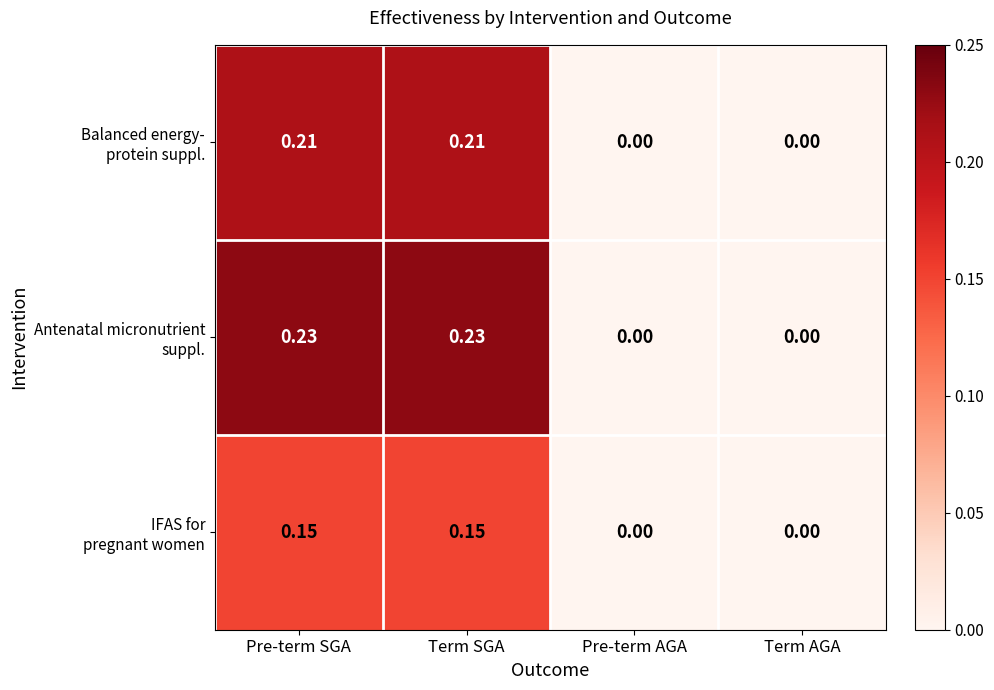

List the series in order of their peak value, lowest first.

IFAS for pregnant women, Balanced energy- protein suppl., Antenatal micronutrient suppl.